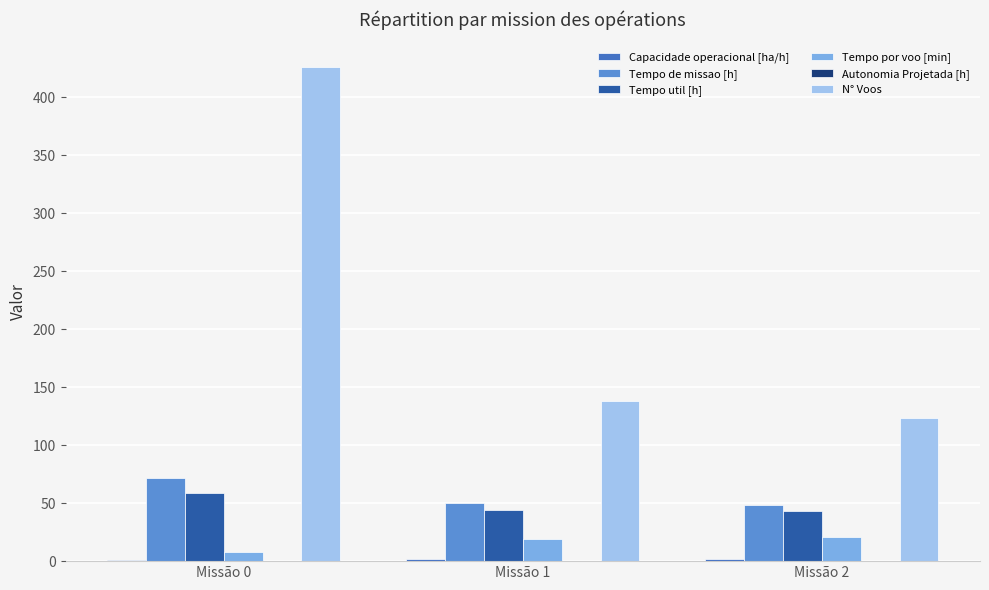

Which series changed the most between Missão 0 and Missão 1?

N° Voos